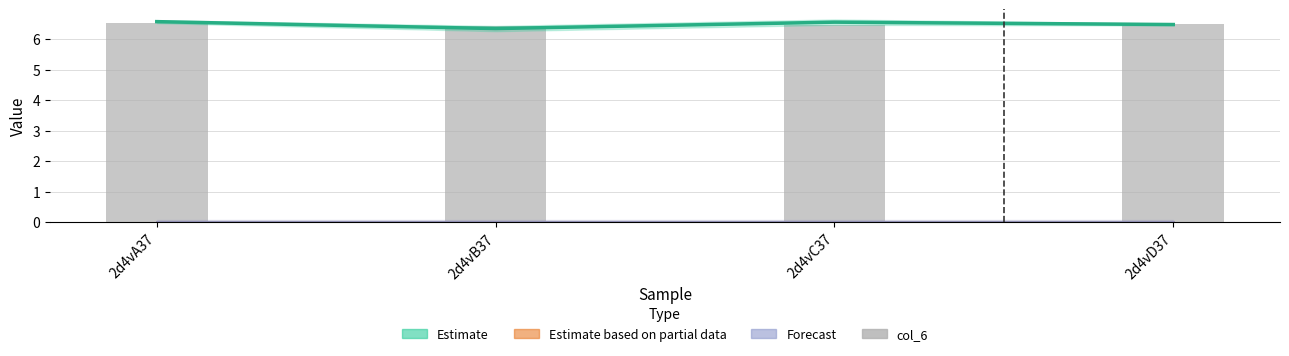

Reading right to left, list all the values displayed in this chart.

6.5	6.5	6.4	6.5